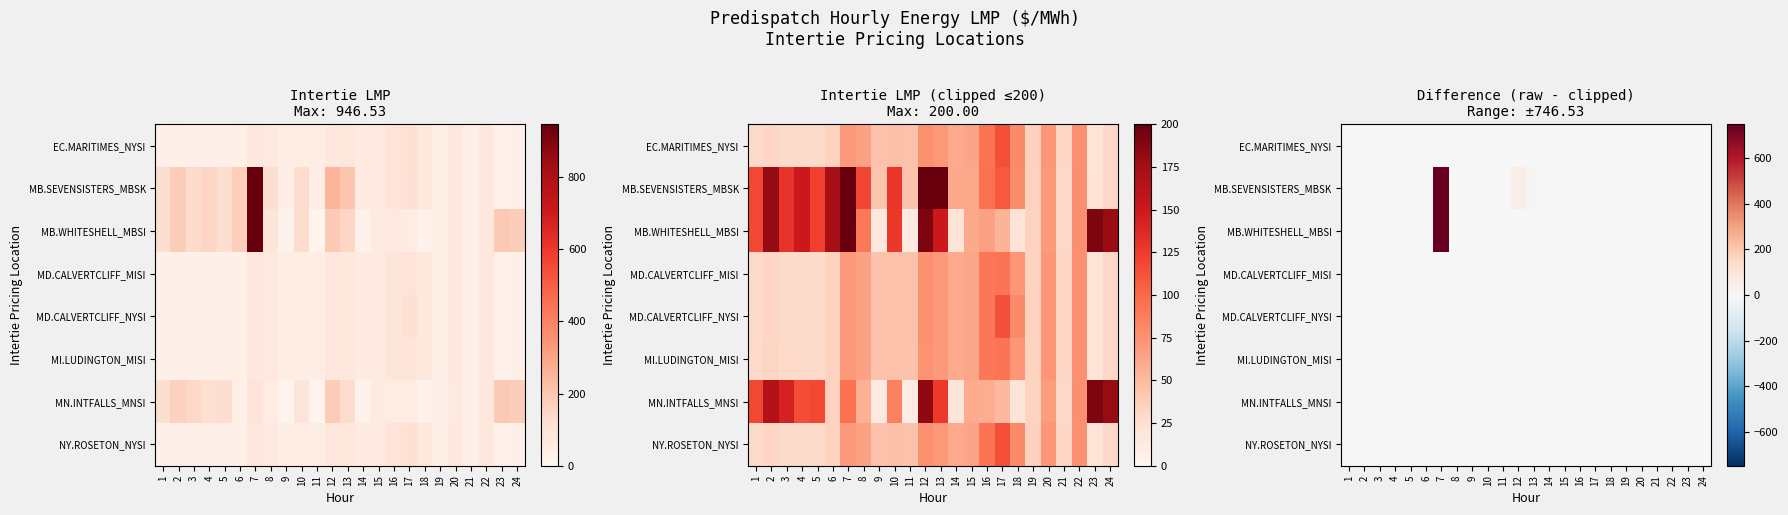

Which series has the largest range (max minus min)?

MB.WHITESHELL_MBSI